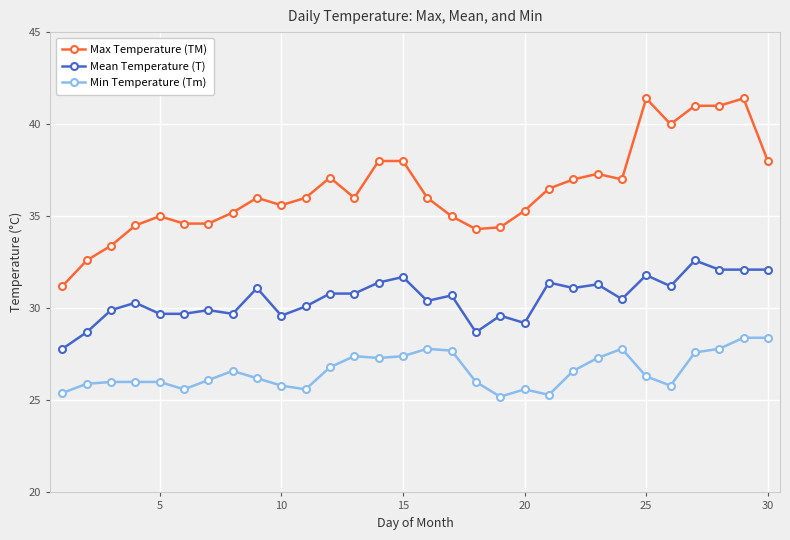

How many lines are shown in the chart?

3